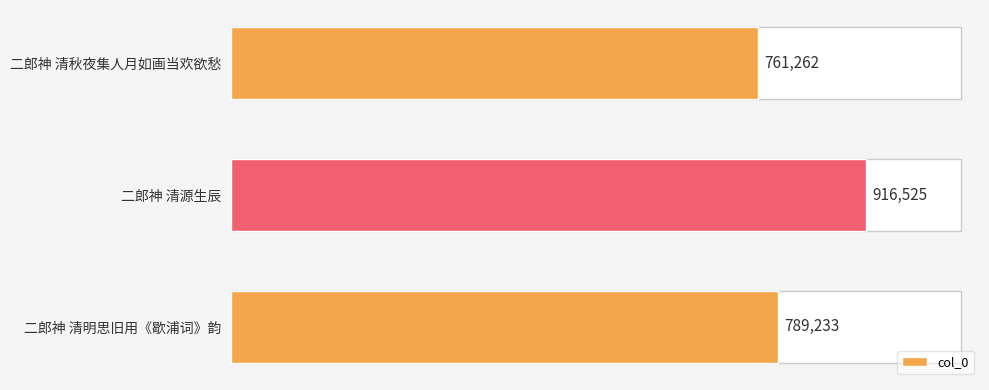

The value at 二郎神 清源生辰 is 916525. True or false?

True